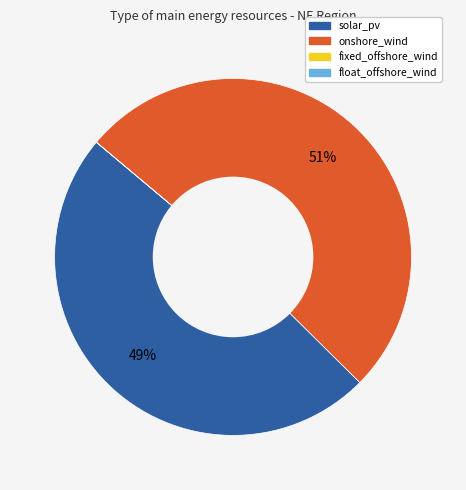

Combined, do solar_pv and onshore_wind account for over 50%?

Yes